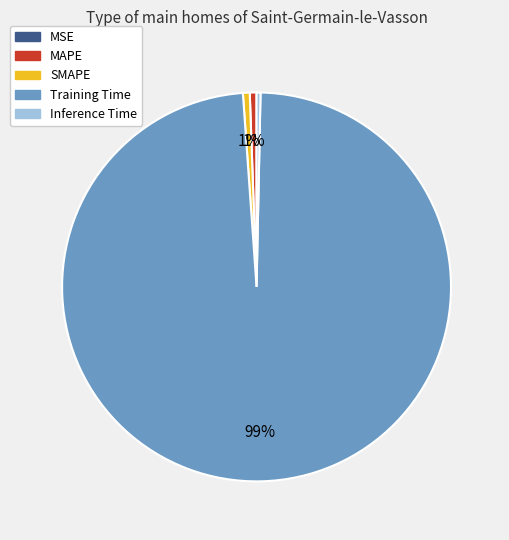

Between Training Time and SMAPE, which is larger?

Training Time